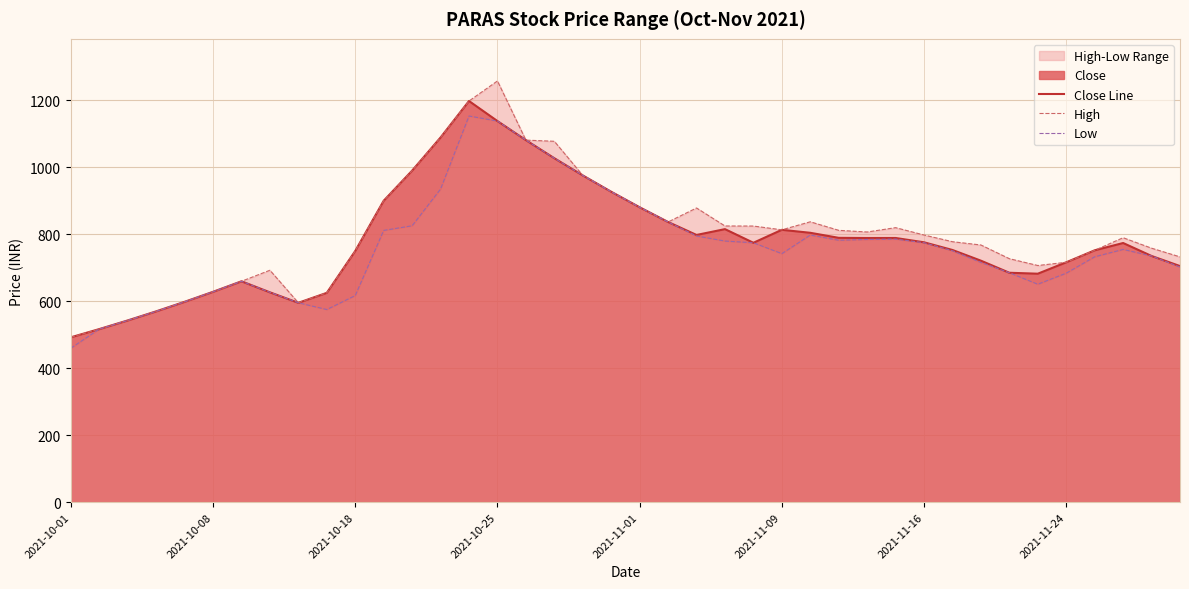

What is the total value across all series at 37?

2319.1